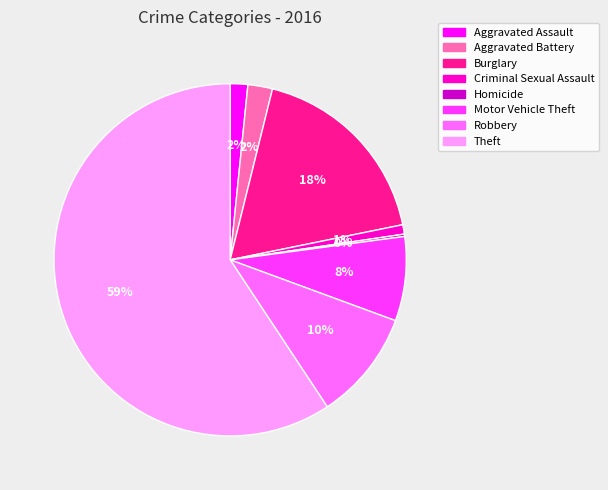

What is the ratio of the value at Aggravated Assault to the value at Burglary?

0.1